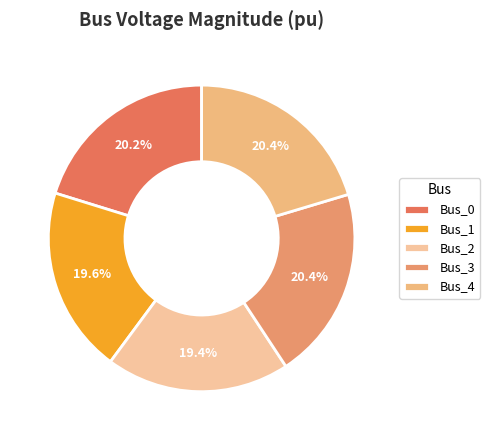

What portion of the pie excludes Bus_2?

80.6%